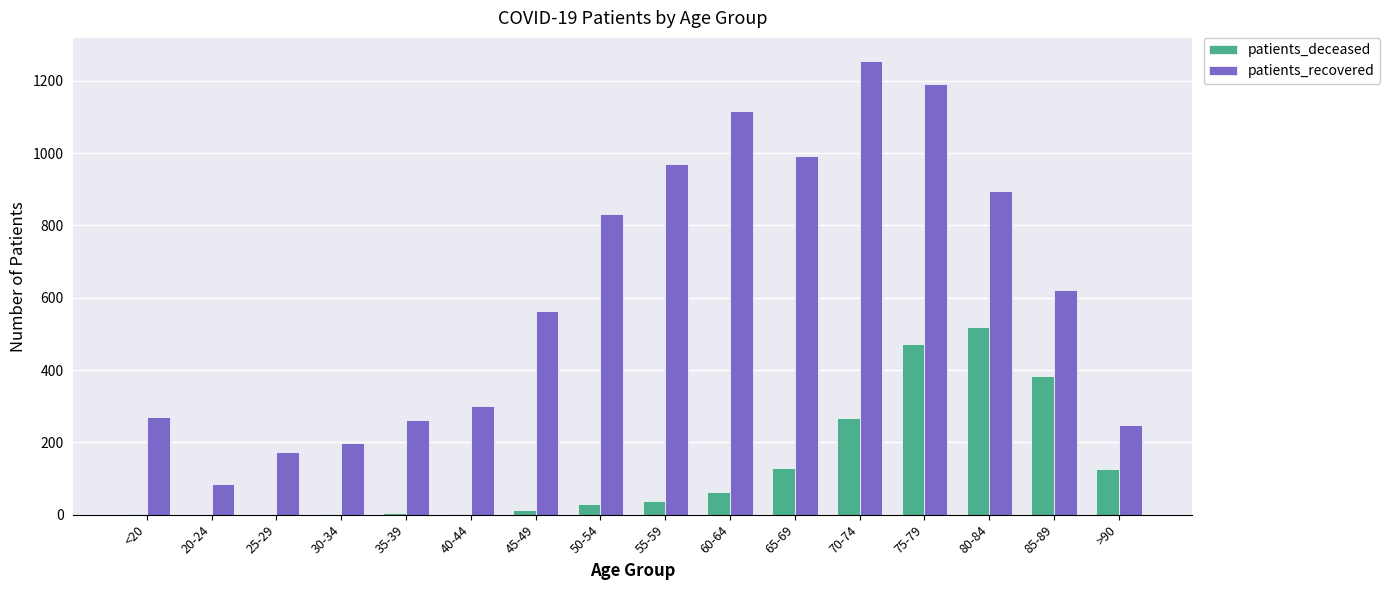

At which label is patients_recovered closest to 671?

85-89